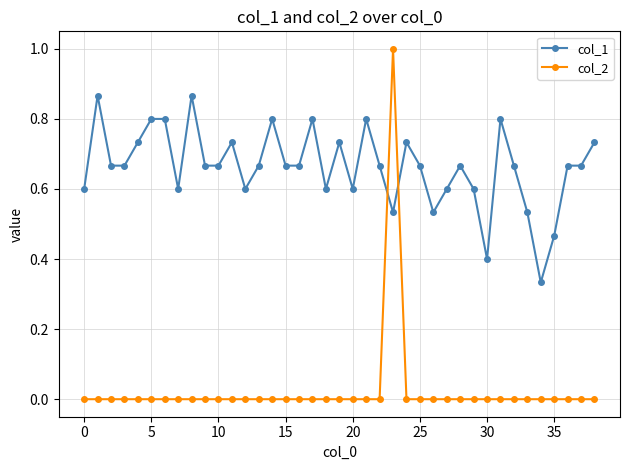

What is the greatest value displayed?

1.0